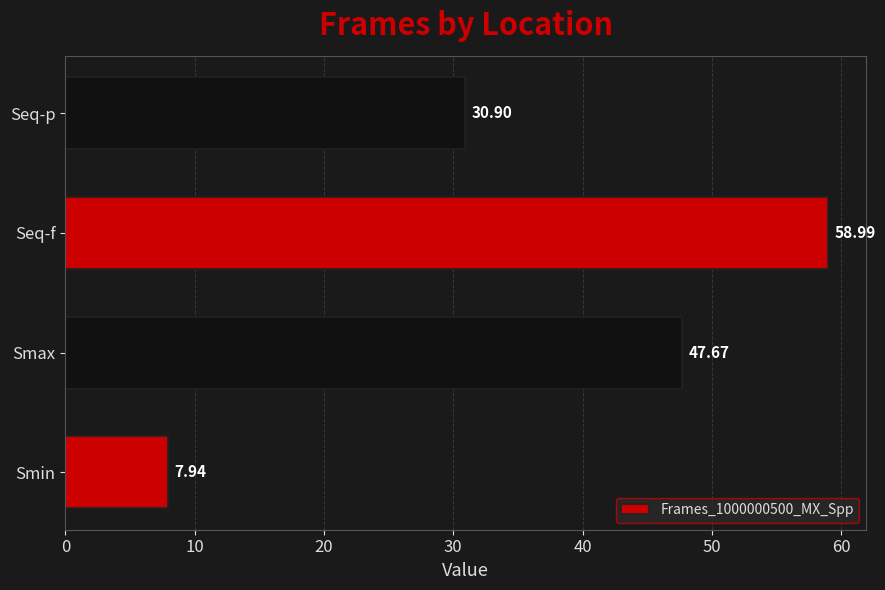

How many values are below 47?

2